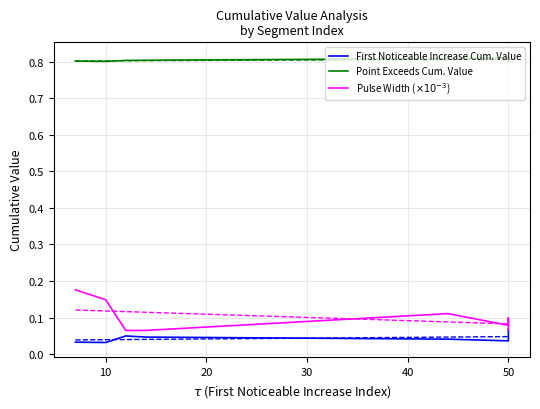

Is it true that First Noticeable Increase Cum. Value equals 0.0 at 40?

True